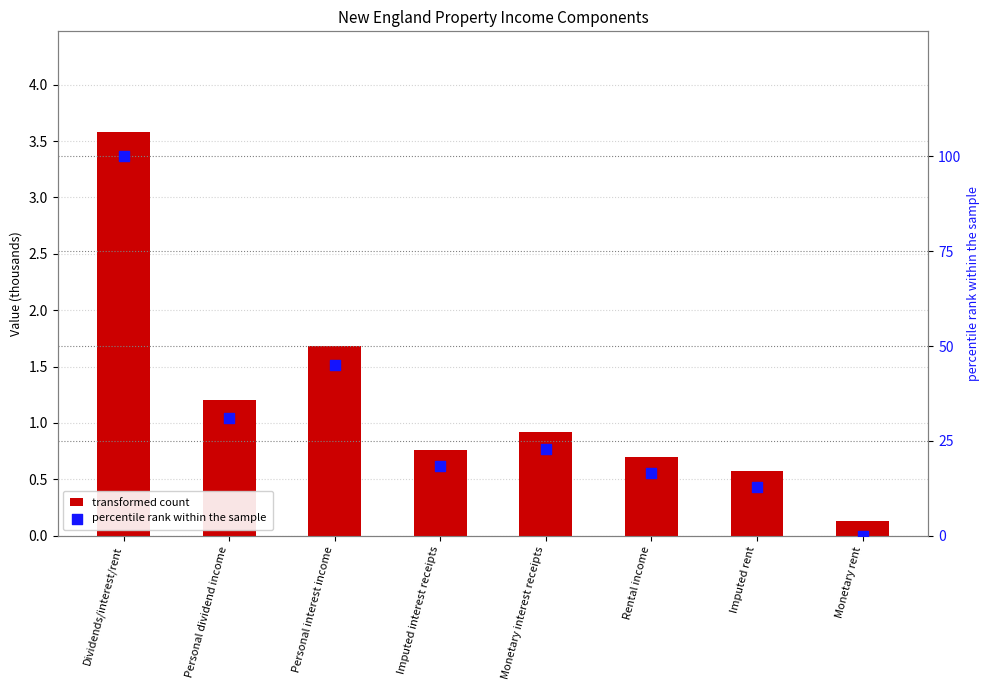

At which category is the sum across all series the highest?

Dividends/interest/rent